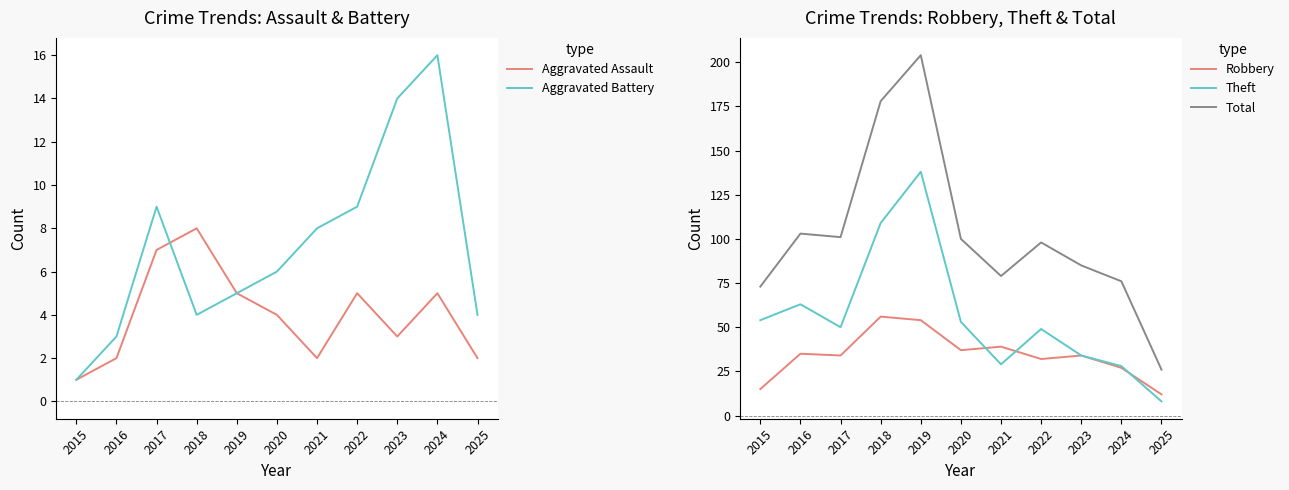

At which category is the sum across all series the highest?

2019